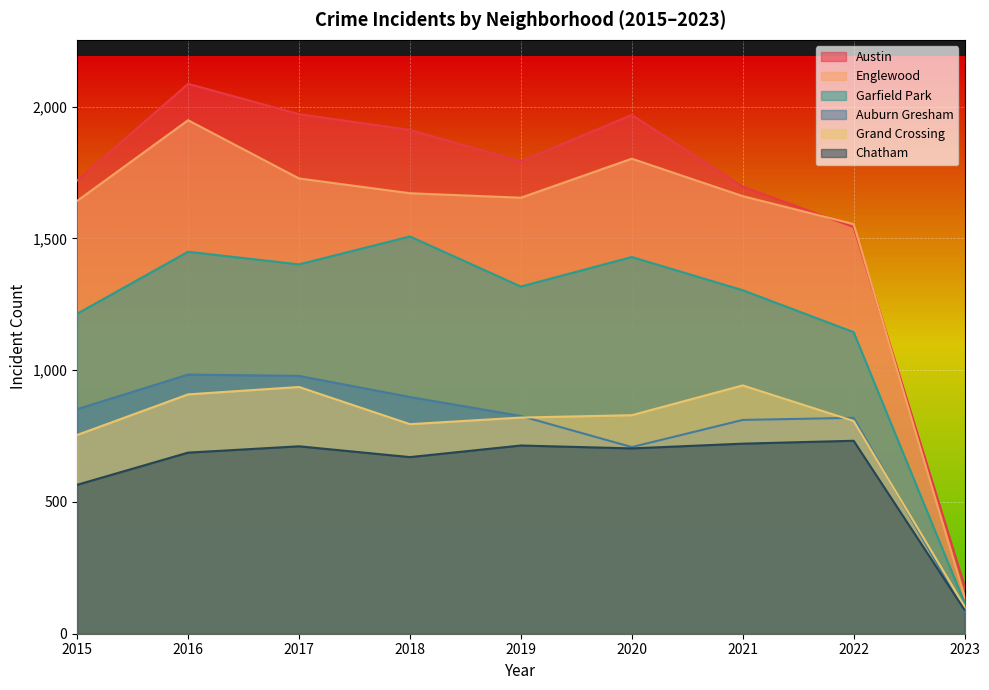

Is the value of Austin at 2023 greater than the value of Garfield Park at 2019?

No